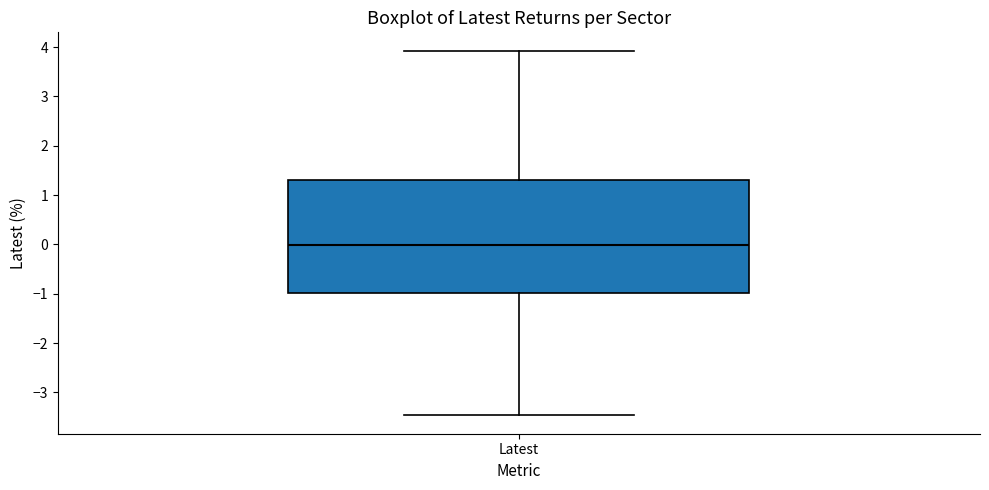

Read this box plot against the y-axis: the position of the median line, the range covered by the box, and the ends of both whiskers. The values are not printed on the chart, so give them approximately, as read against the axis.

median 0.0, box -1.0 to 1.3, whiskers -3.5 to 3.9